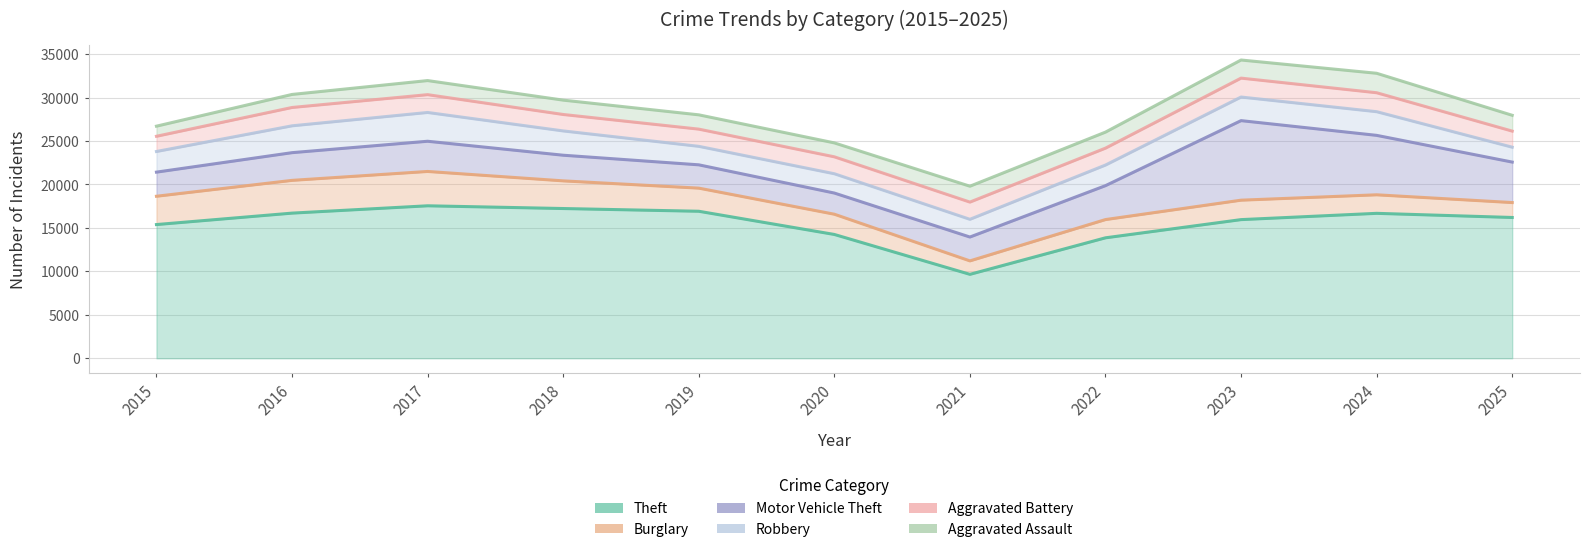

What is the value of the Burglary point at the 2nd from the left?

3770